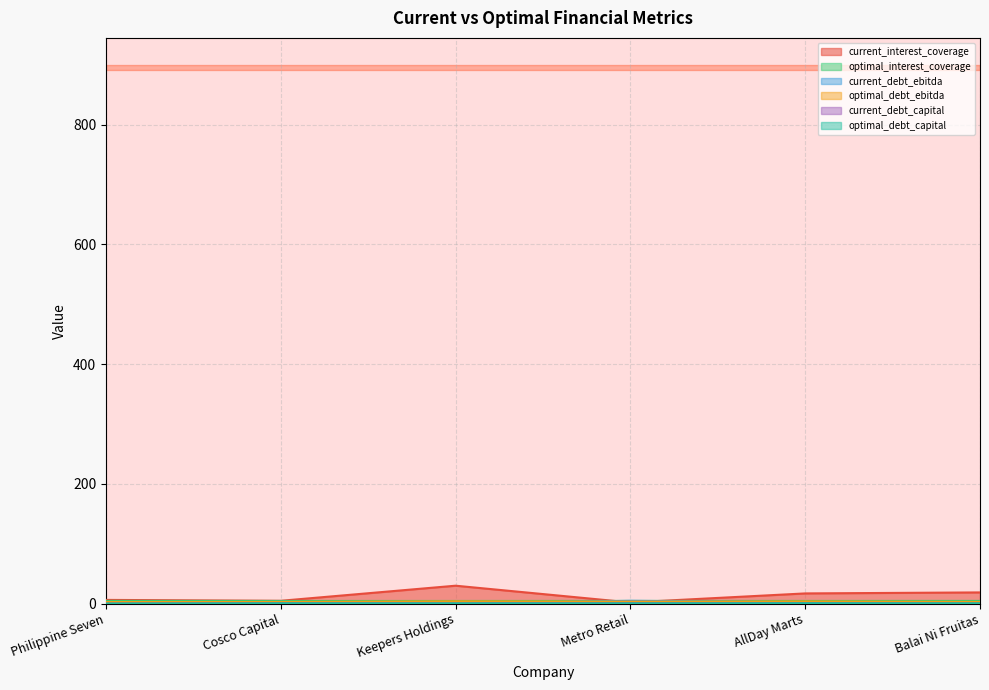

Does the chart display data point markers on the line(s)?

No